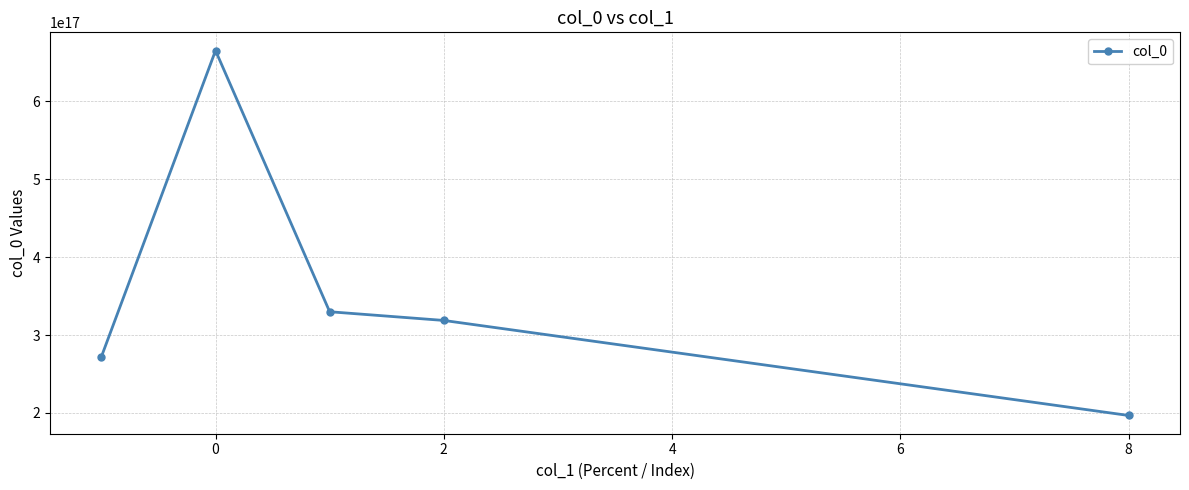

How many points are higher than both their immediate neighbors (excluding endpoints)?

1